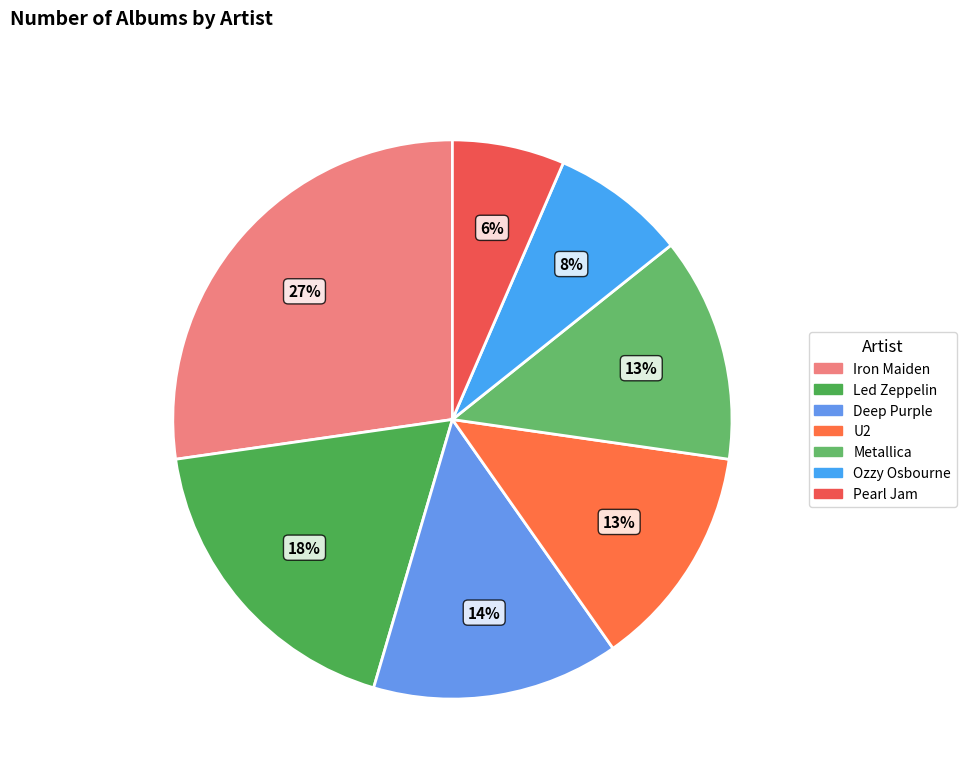

Combined, do Pearl Jam and Ozzy Osbourne account for over 50%?

No